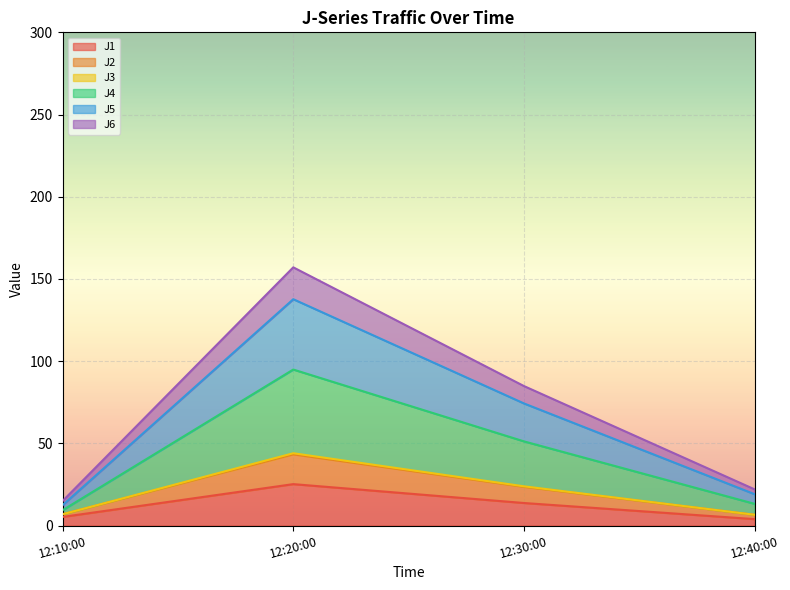

At which category is the sum across all series the highest?

12:20:00